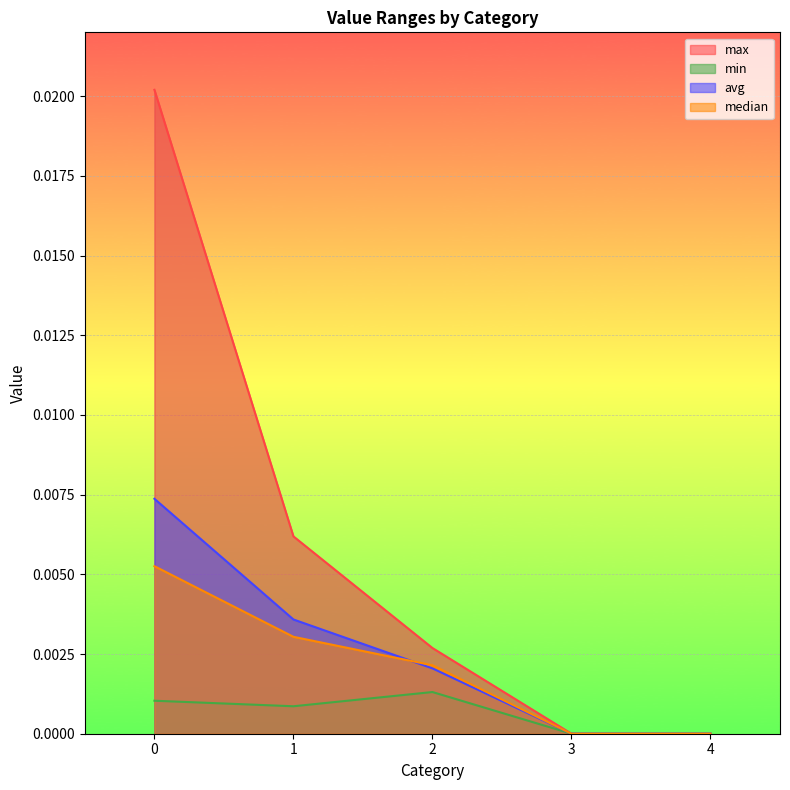

The value of median at 4 is 0.0. True or false?

False